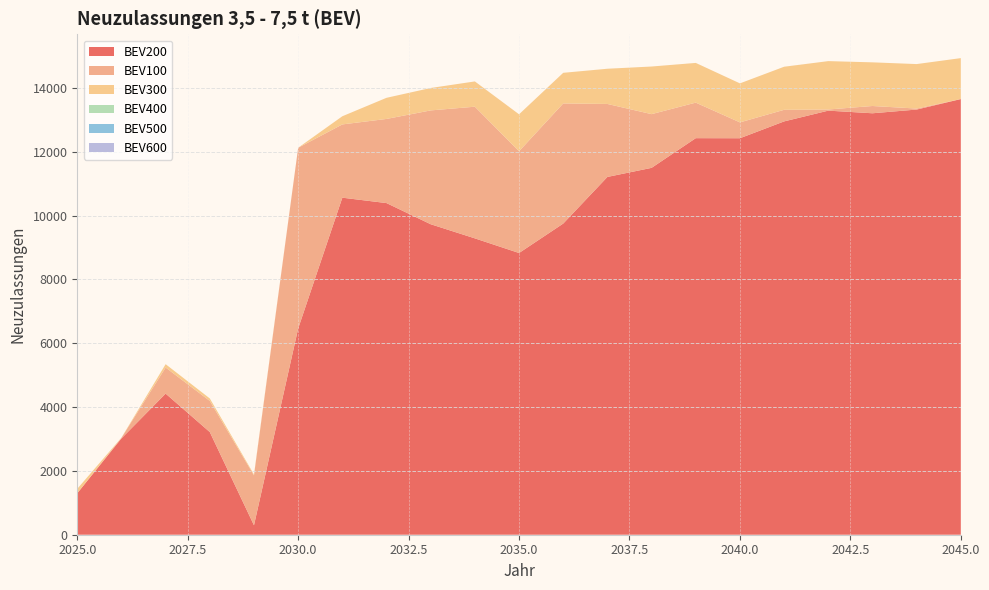

Reading right to left, what are all the values shown in this chart?

BEV200: 2045=13655.8	2044=13326.9	2043=13210.4	2042=13292.9	2041=12955.6	2040=12427.9	2039=12430.1	2038=11499.6	2037=11214.9	2036=9753.2	2035=8830.5	2034=9289.5	2033=9732.4	2032=10395.2	2031=10564.5	2030=6464.2	2029=295.9	2028=3217.5	2027=4423.2	2026=3018.6	2025=1300.1
BEV100: 2045=0.5	2044=31.5	2043=228.0	2042=36.1	2041=363.1	2040=497.1	2039=1114.1	2038=1683.8	2037=2287.6	2036=3765.8	2035=3189.5	2034=4126.8	2033=3568.0	2032=2637.7	2031=2296.5	2030=5664.6	2029=1565.0	2028=976.5	2027=817.1	2026=21.5	2025=0.0
BEV300: 2045=1283.0	2044=1394.0	2043=1368.4	2042=1516.4	2041=1350.0	2040=1222.8	2039=1244.5	2038=1492.6	2037=1103.4	2036=959.7	2035=1158.3	2034=792.2	2033=702.7	2032=662.2	2031=255.8	2030=0.5	2029=27.5	2028=77.5	2027=105.2	2026=2.5	2025=139.8
BEV400: 2045=0.0	2044=0.0	2043=0.0	2042=0.0	2041=0.1	2040=0.0	2039=0.1	2038=0.0	2037=0.1	2036=0.0	2035=0.1	2034=0.0	2033=0.0	2032=0.0	2031=0.0	2030=0.0	2029=0.0	2028=0.0	2027=0.0	2026=0.0	2025=0.0
BEV500: 2045=0.0	2044=0.0	2043=0.0	2042=0.0	2041=0.0	2040=0.0	2039=0.0	2038=0.0	2037=0.0	2036=0.0	2035=0.0	2034=0.0	2033=0.0	2032=0.0	2031=0.0	2030=0.0	2029=0.0	2028=0.0	2027=0.0	2026=0.0	2025=0.0
BEV600: 2045=0.0	2044=0.0	2043=0.0	2042=0.0	2041=0.0	2040=0.0	2039=0.0	2038=0.0	2037=0.0	2036=0.0	2035=0.0	2034=0.0	2033=0.0	2032=0.0	2031=0.0	2030=0.0	2029=0.0	2028=0.0	2027=0.0	2026=0.0	2025=0.0